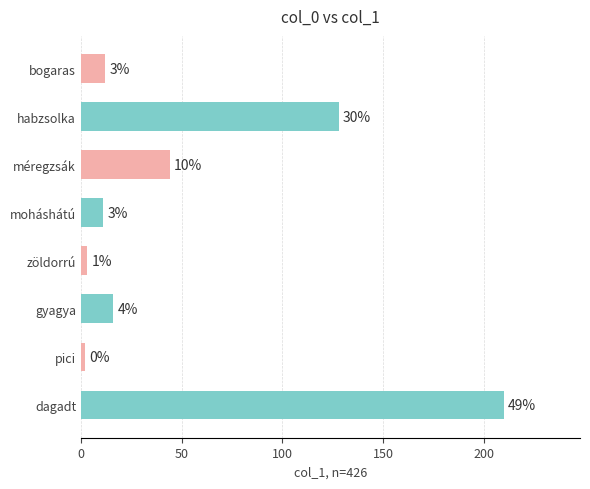

How many bars are there in total?

8